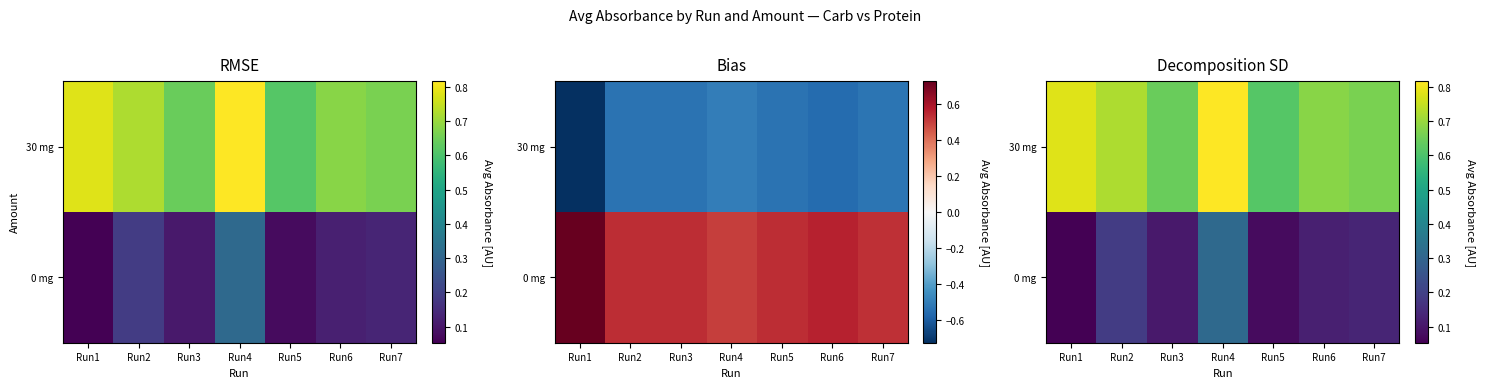

At which category is the sum across all series the highest?

Run4